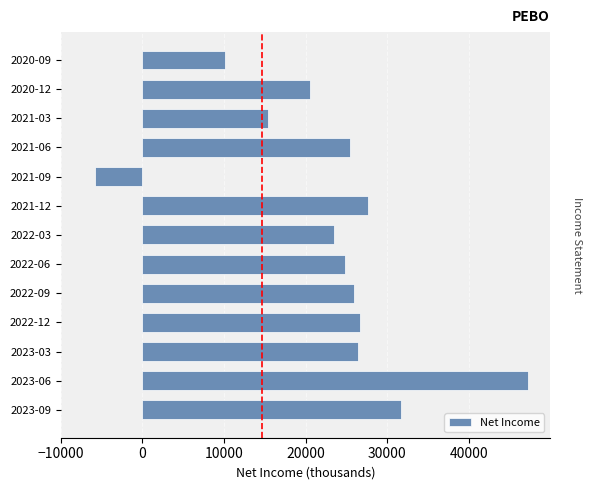

What is the average value?

23038